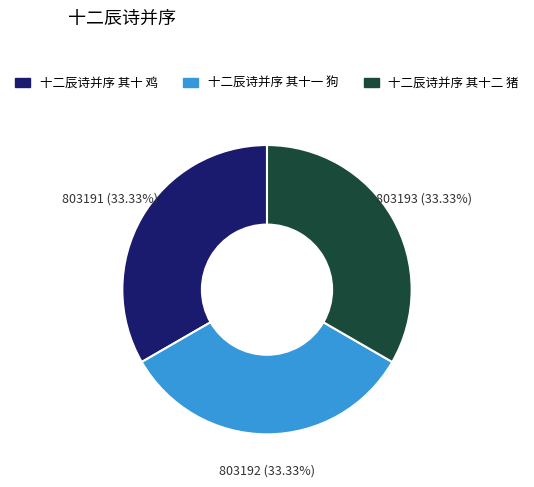

Is it true that 十二辰诗并序 其十 鸡 is 33% of the pie?

True